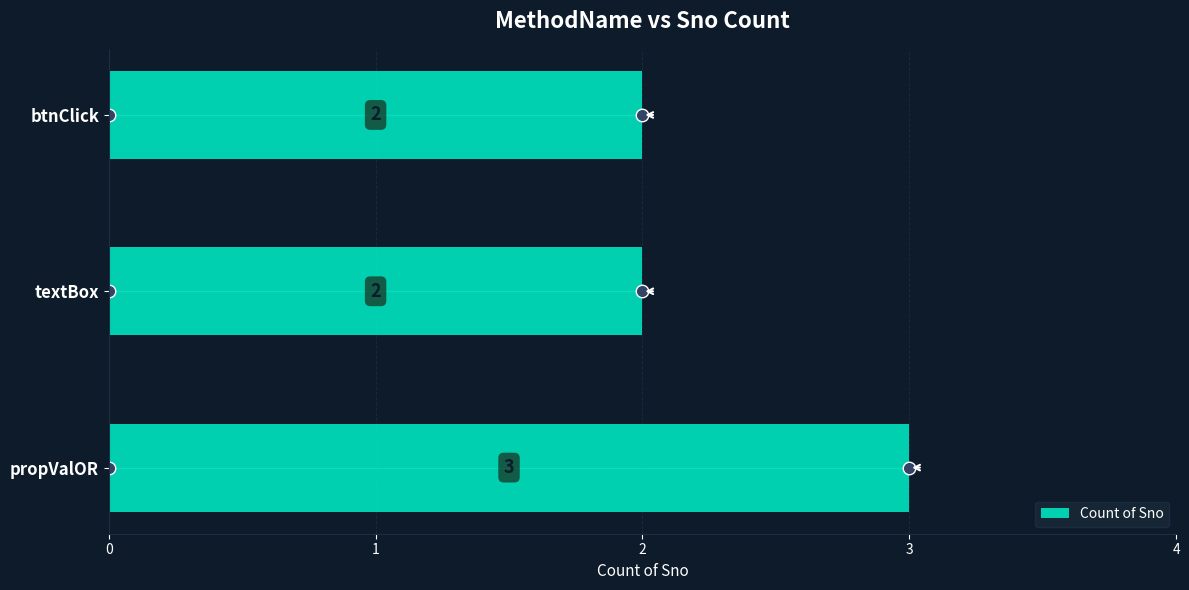

What is the difference between the maximum and minimum values?

1